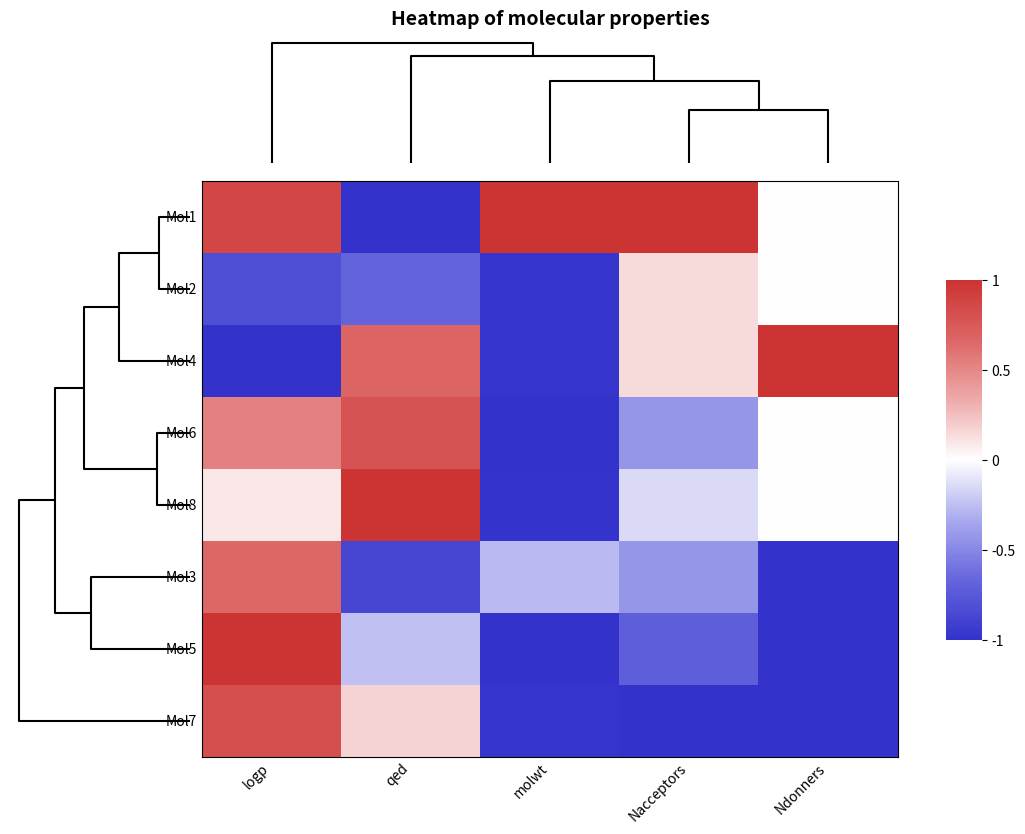

Reading right to left, transcribe all the data shown in this chart.

Mol1: Ndonners=0.0	Nacceptors=1.0	molwt=1.0	qed=-1.0	logp=0.9
Mol2: Ndonners=0.0	Nacceptors=0.1	molwt=-1.0	qed=-0.7	logp=-0.8
Mol4: Ndonners=1.0	Nacceptors=0.1	molwt=-1.0	qed=0.7	logp=-1.0
Mol6: Ndonners=0.0	Nacceptors=-0.4	molwt=-1.0	qed=0.8	logp=0.5
Mol8: Ndonners=0.0	Nacceptors=-0.1	molwt=-1.0	qed=1.0	logp=0.1
Mol3: Ndonners=-1.0	Nacceptors=-0.4	molwt=-0.3	qed=-0.9	logp=0.7
Mol5: Ndonners=-1.0	Nacceptors=-0.7	molwt=-1.0	qed=-0.2	logp=1.0
Mol7: Ndonners=-1.0	Nacceptors=-1.0	molwt=-1.0	qed=0.2	logp=0.8